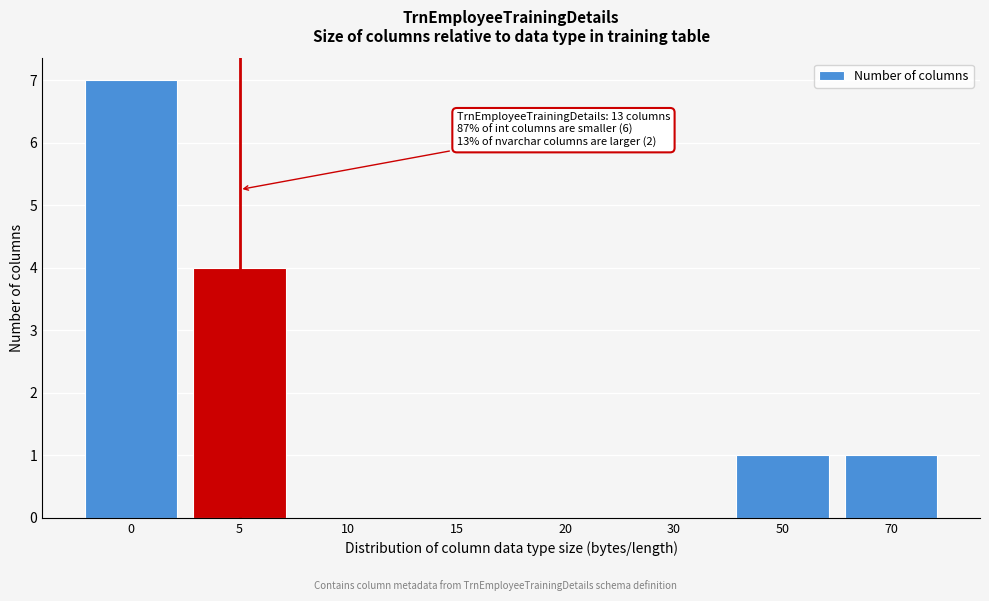

Reading left to right, list all the values displayed in this chart.

0=7	5=4	10=0	15=0	20=0	30=0	50=1	70=1